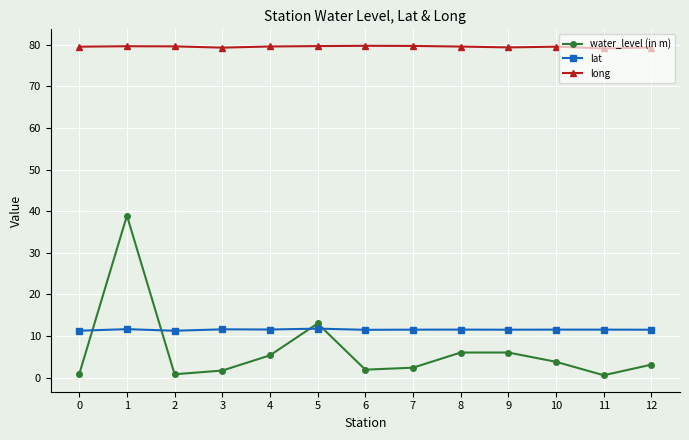

True or false: long and water_level (in m) intersect in this chart.

False